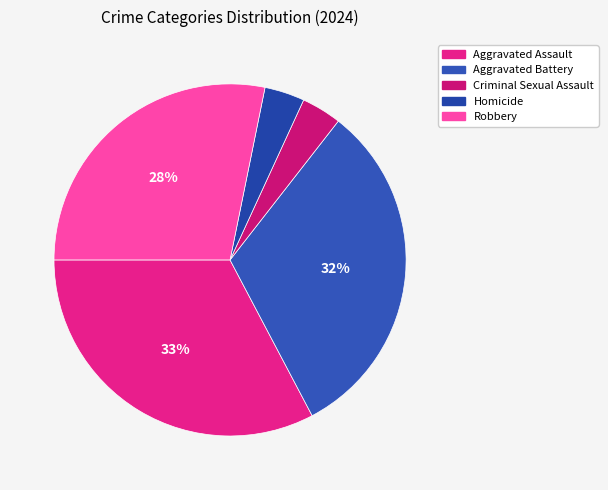

How many slices are in this pie chart?

5